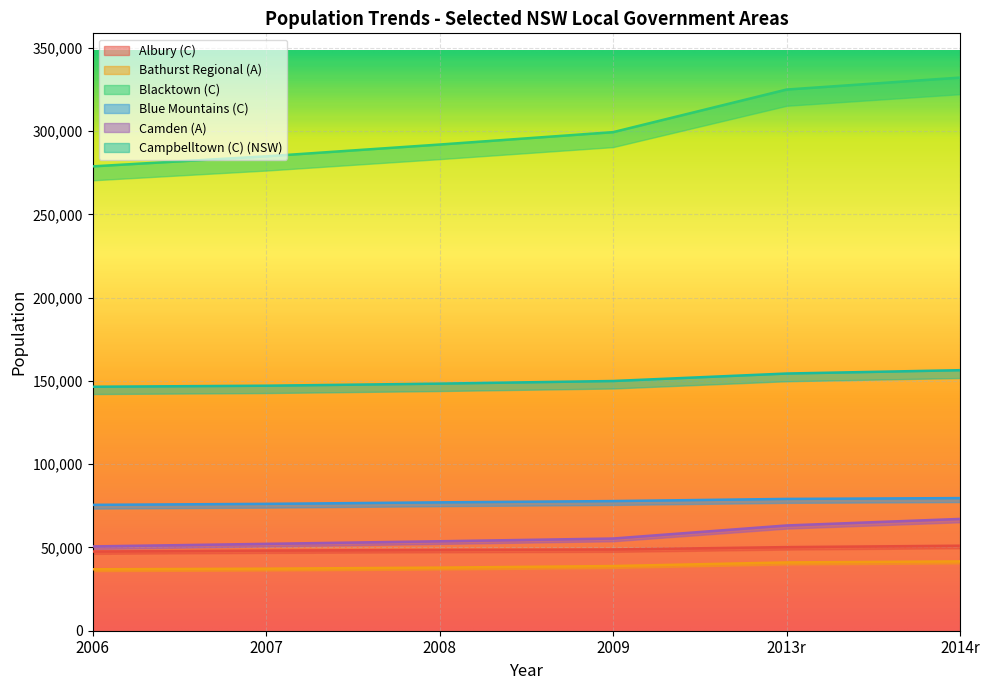

Reading right to left, extract all data points from this chart.

Albury (C): 2014r=51050	2013r=50220	2009=48814	2008=48518	2007=48140	2006=47566
Bathurst Regional (A): 2014r=41652	2013r=41026	2009=38848	2008=37904	2007=37272	2006=36916
Blacktown (C): 2014r=332221	2013r=325046	2009=299450	2008=292002	2007=284925	2006=278894
Blue Mountains (C): 2014r=79653	2013r=79165	2009=77869	2008=77102	2007=76198	2006=75600
Camden (A): 2014r=67144	2013r=63223	2009=55377	2008=53736	2007=52178	2006=50628
Campbelltown (C) (NSW): 2014r=156476	2013r=154472	2009=149986	2008=148407	2007=147159	2006=146538